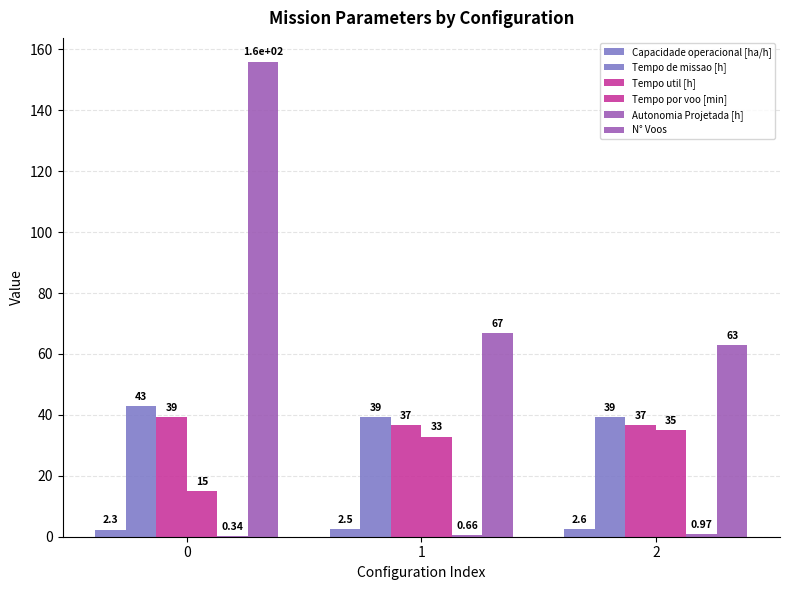

What is the value of the Tempo util [h] bar at the 1st from the left?

39.3